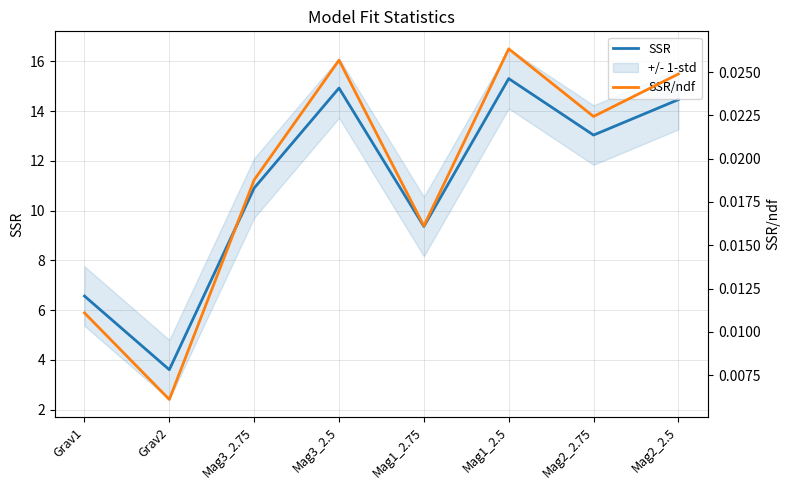

True or false: SSR and SSR/ndf intersect in this chart.

False